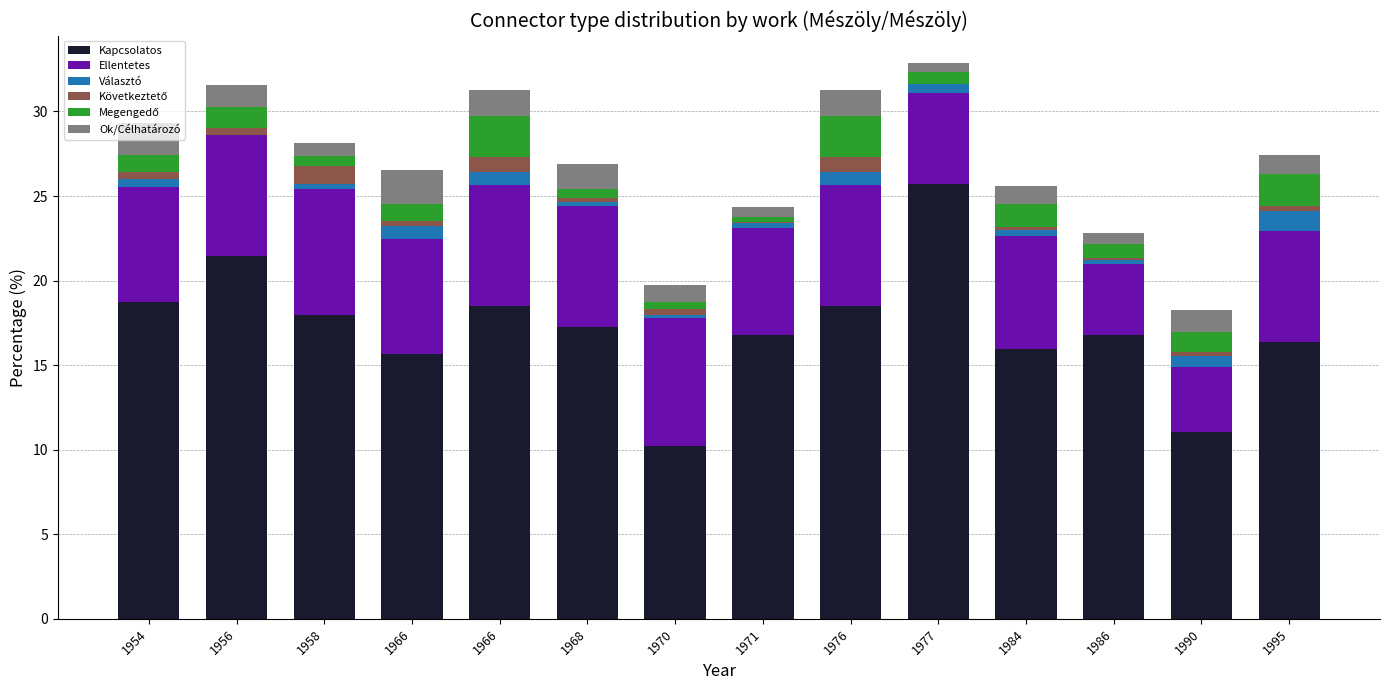

The value of Ellentetes at 1976 is 12.2. True or false?

False